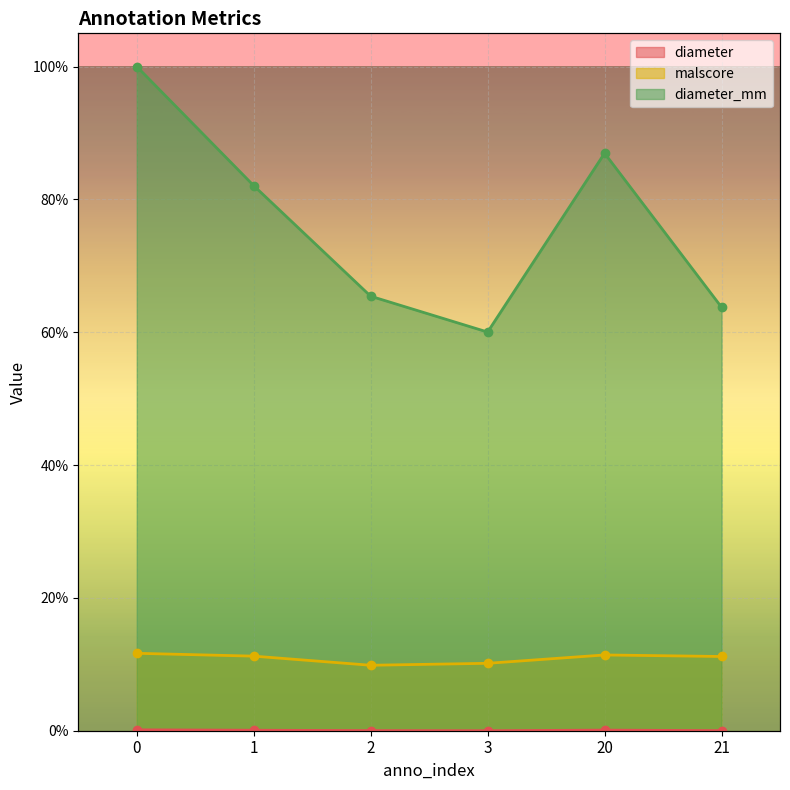

The diameter series shows 0.0 at 21. True or false?

True